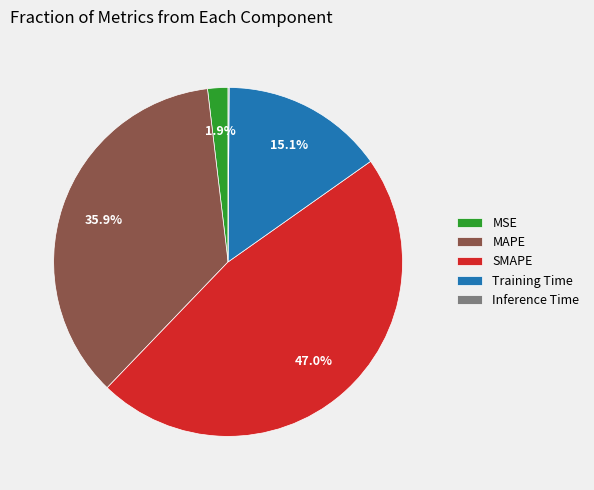

Is there a majority slice in this chart?

No